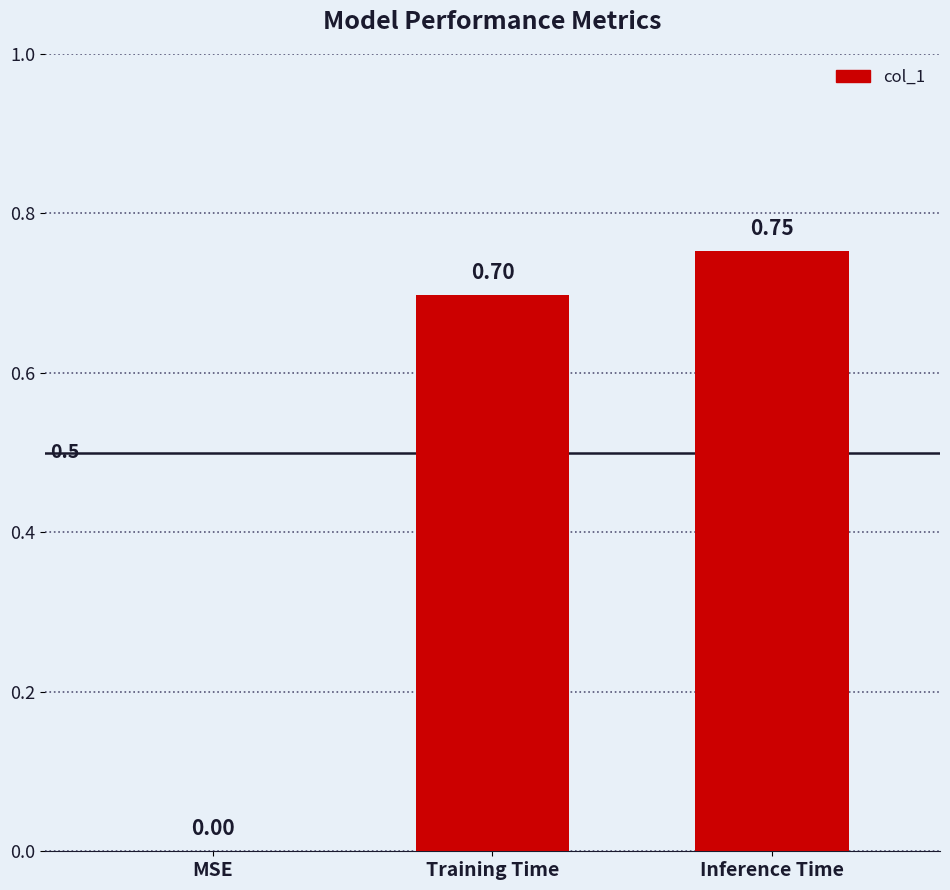

Which category has the highest value across all series?

Inference Time